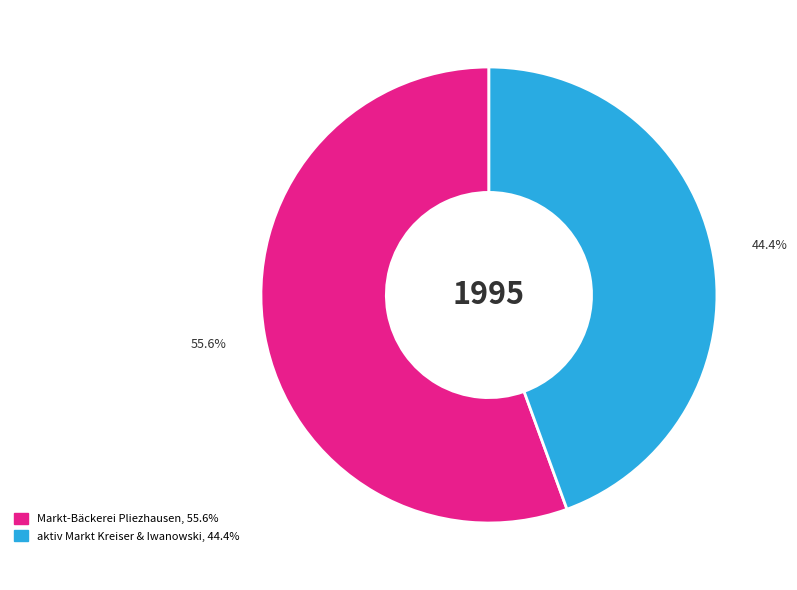

To the nearest percent, what is the difference between the largest and smallest slice percentages?

11%